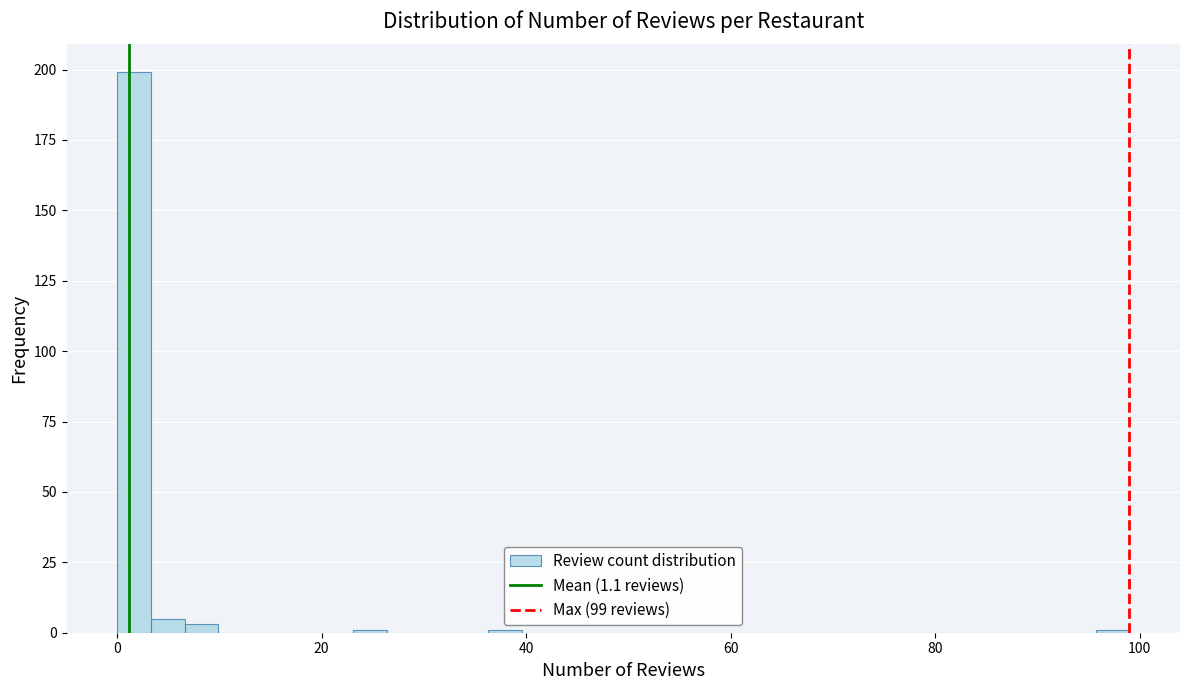

Read against the x-axis, roughly where is the centre of the tallest bar?

2